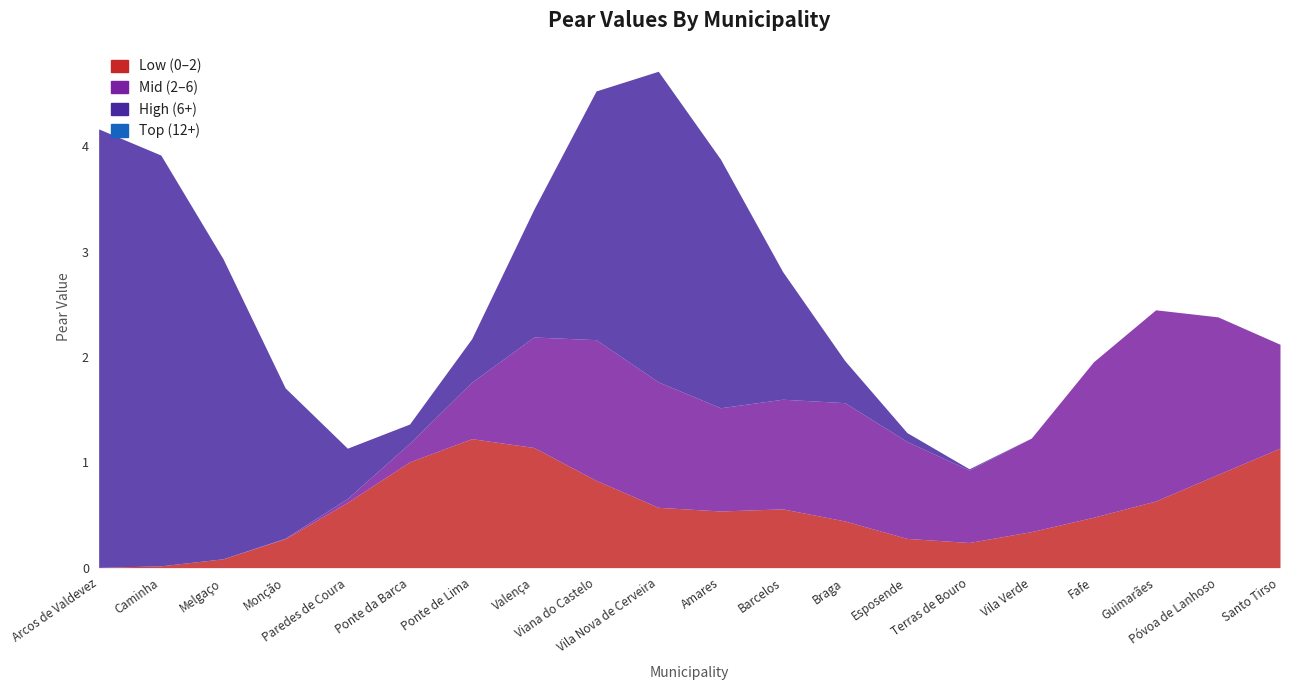

Does the chart have visible grid lines?

No